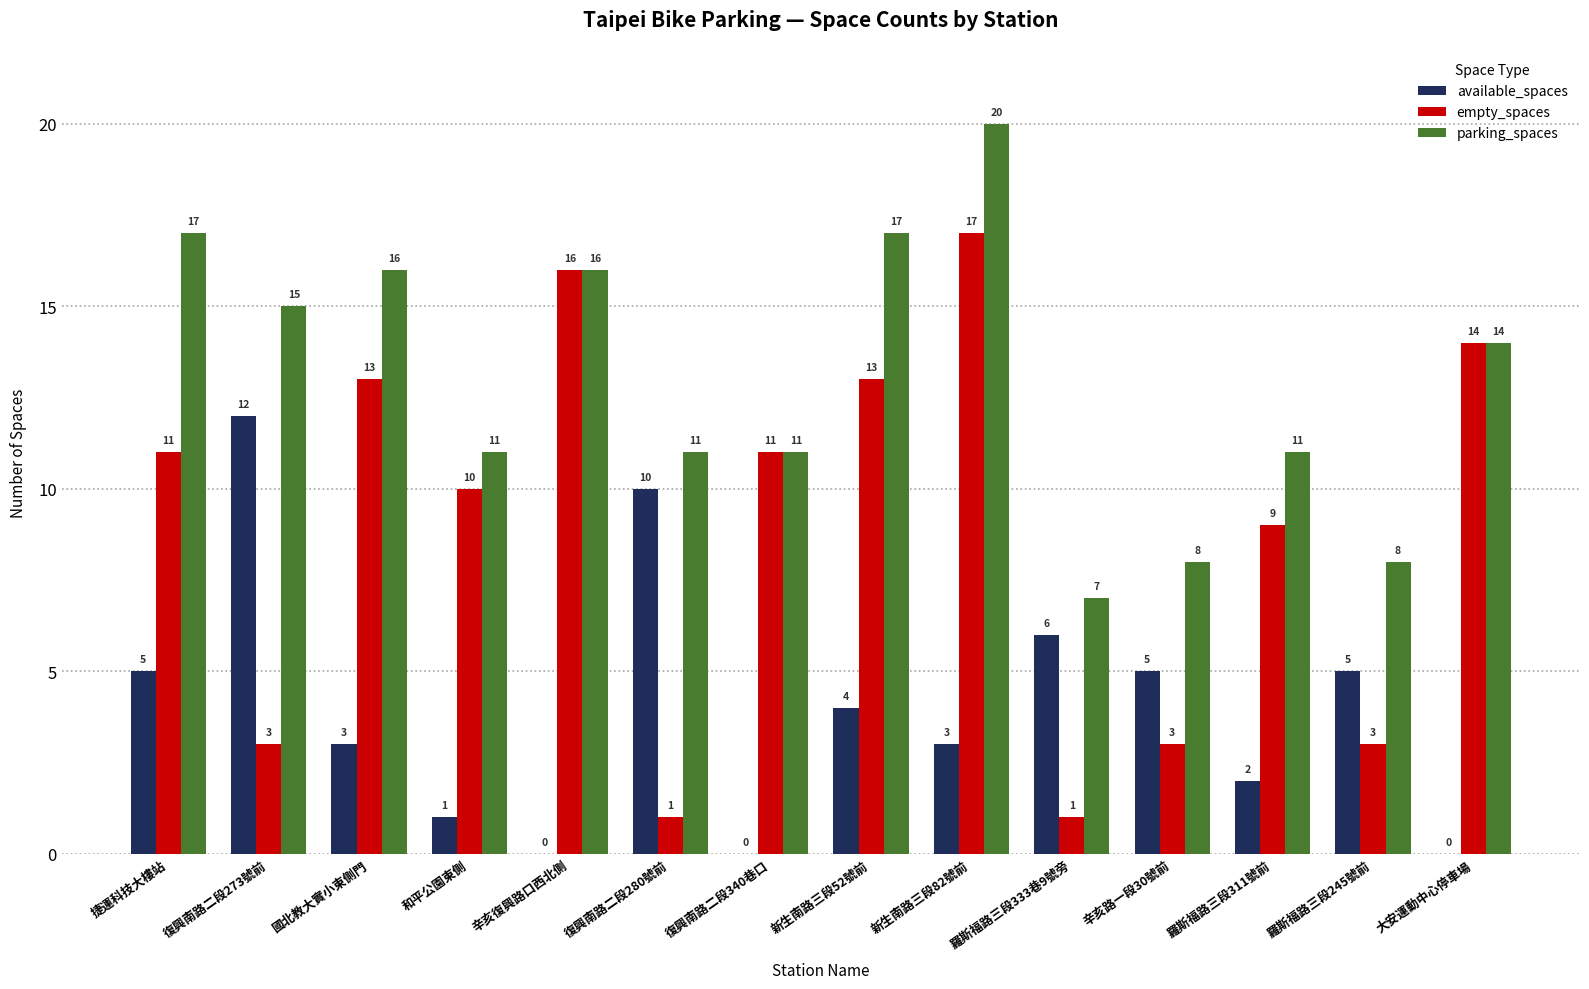

What is the approximate value of parking_spaces at 大安運動中心停車場, to the nearest 10?

10